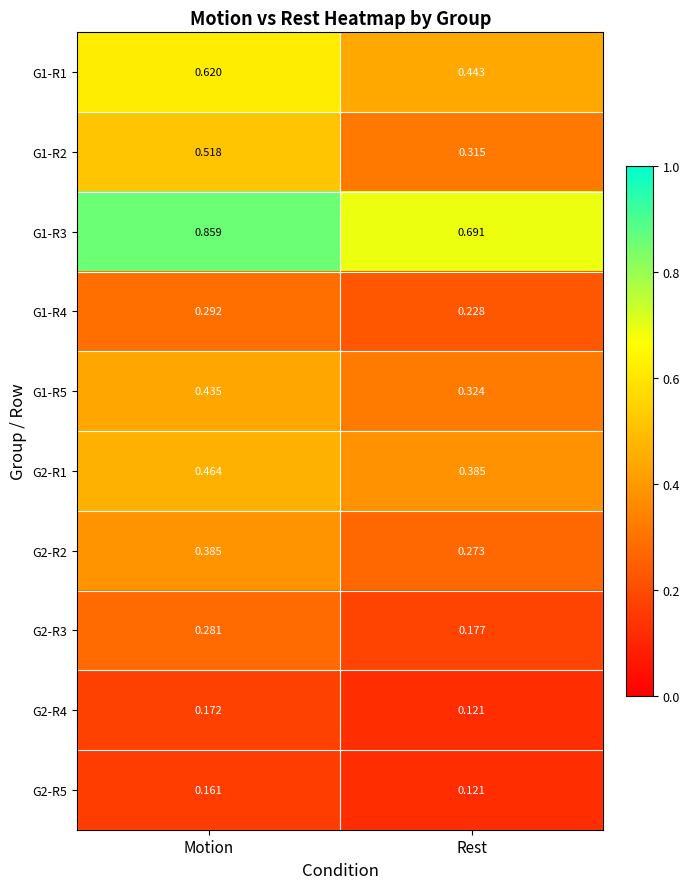

Which category has the highest value across all series?

Motion